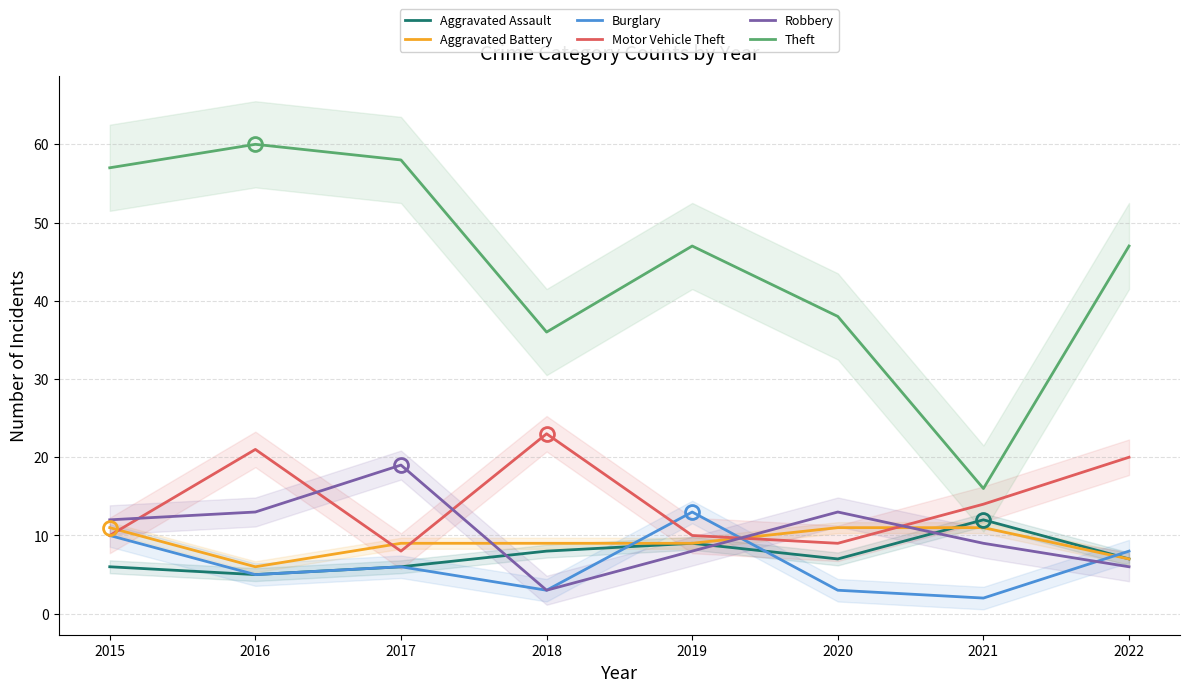

What are all the series names shown in the legend?

Aggravated Assault, Aggravated Battery, Burglary, Motor Vehicle Theft, Robbery, Theft